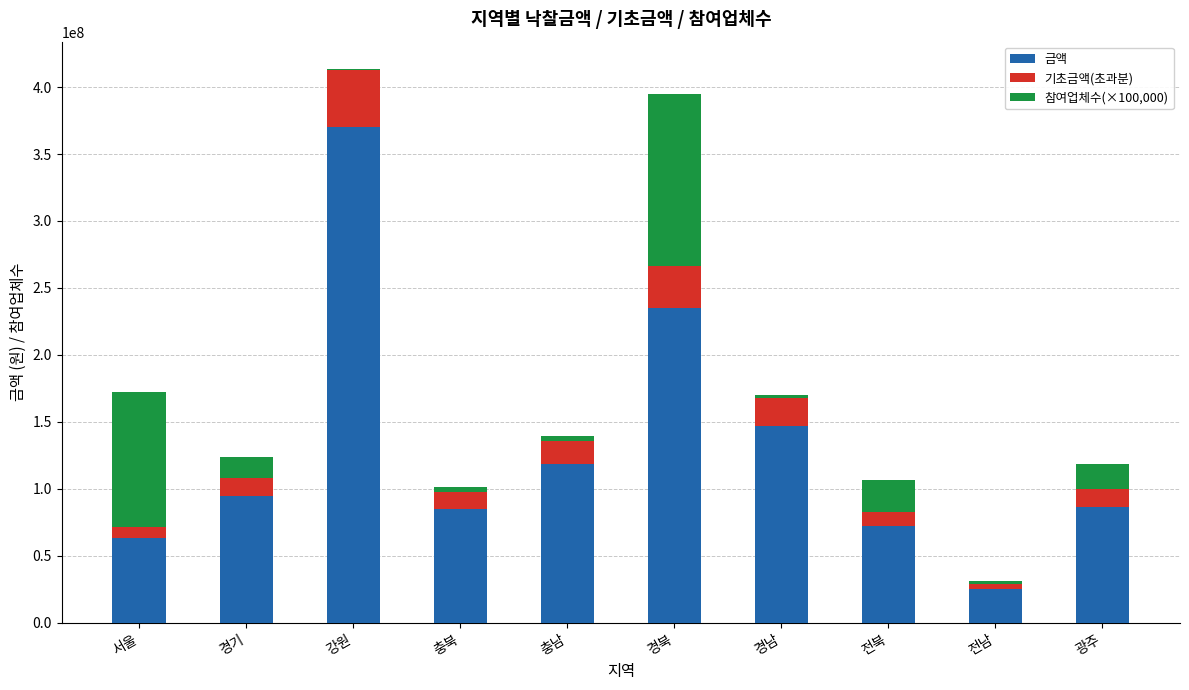

The value of 금액 at 광주 is 86636190. True or false?

True